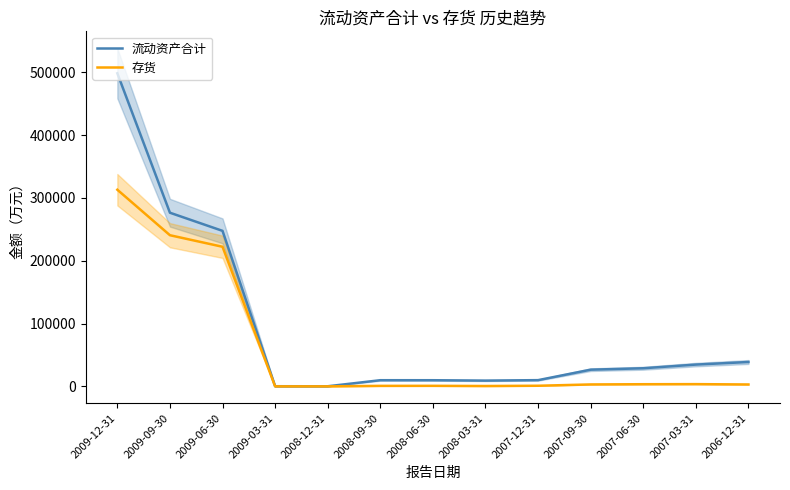

Which series has the largest range (max minus min)?

流动资产合计